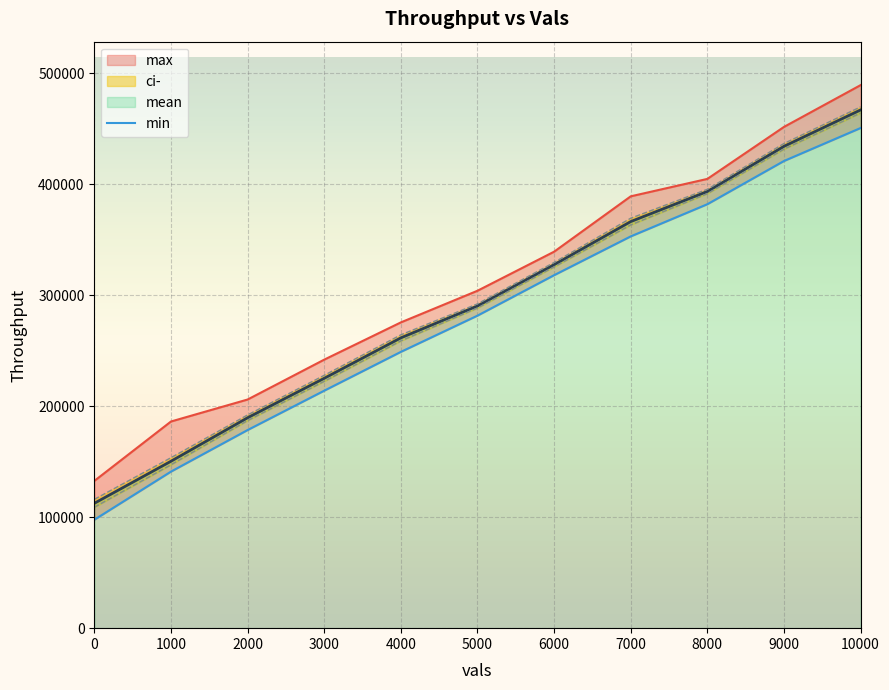

What is the highest value of the mean series?

467111